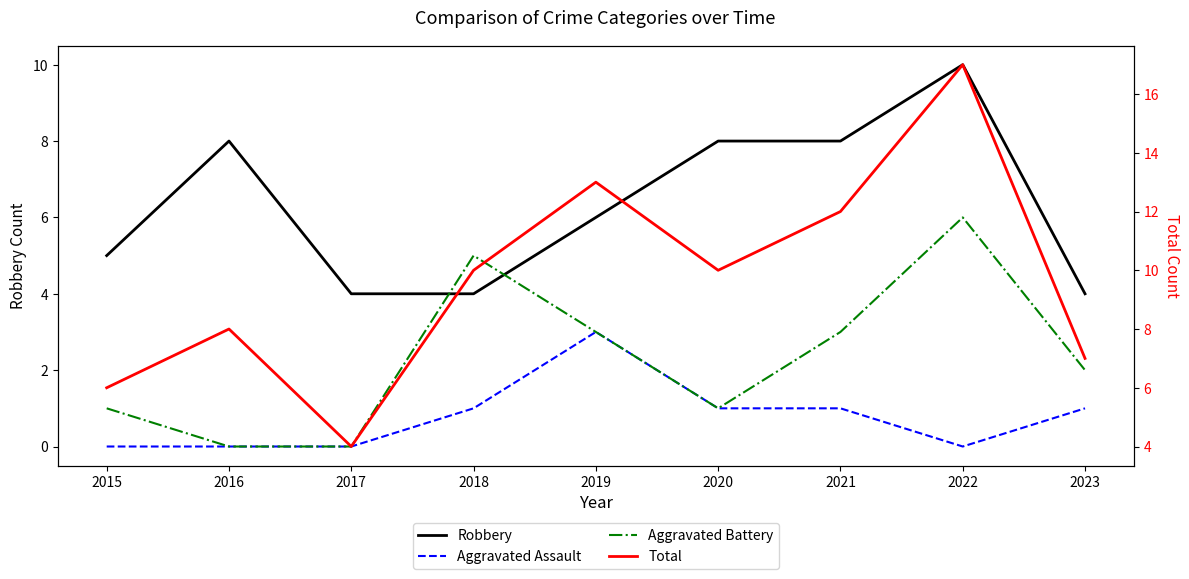

List the series in order of their peak value, lowest first.

Aggravated Assault, Aggravated Battery, Robbery, Total